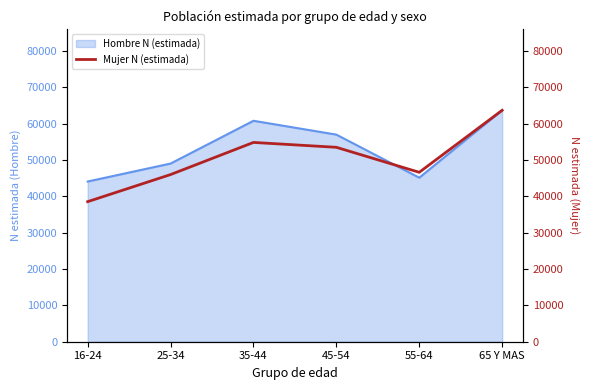

Where is Hombre N (estimada) nearest to the value 53859?

45-54